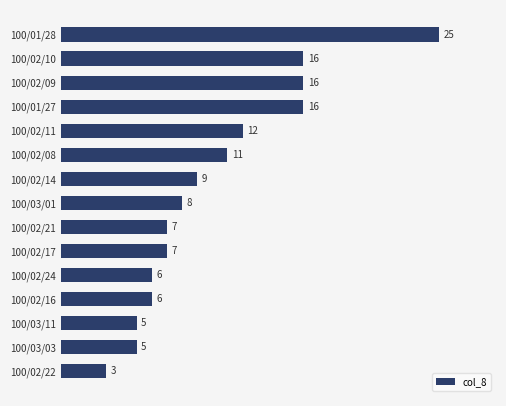

What position from the bottom is 100/02/08?

10